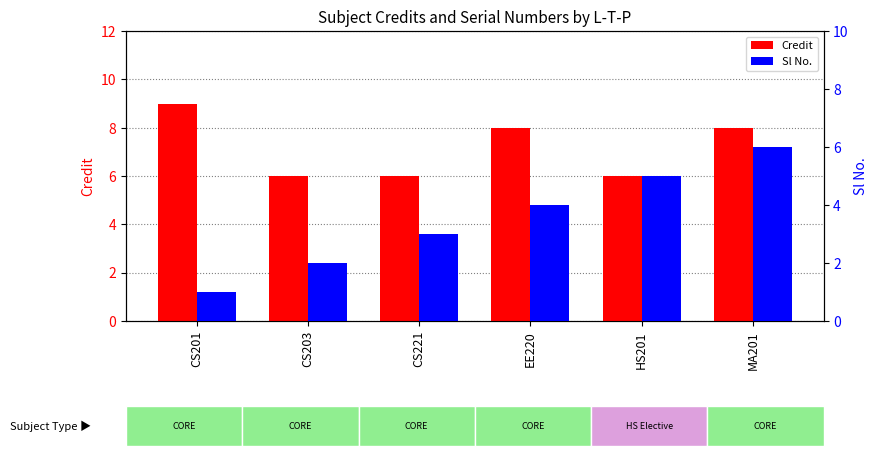

What is the average value of the Sl No. series?

4